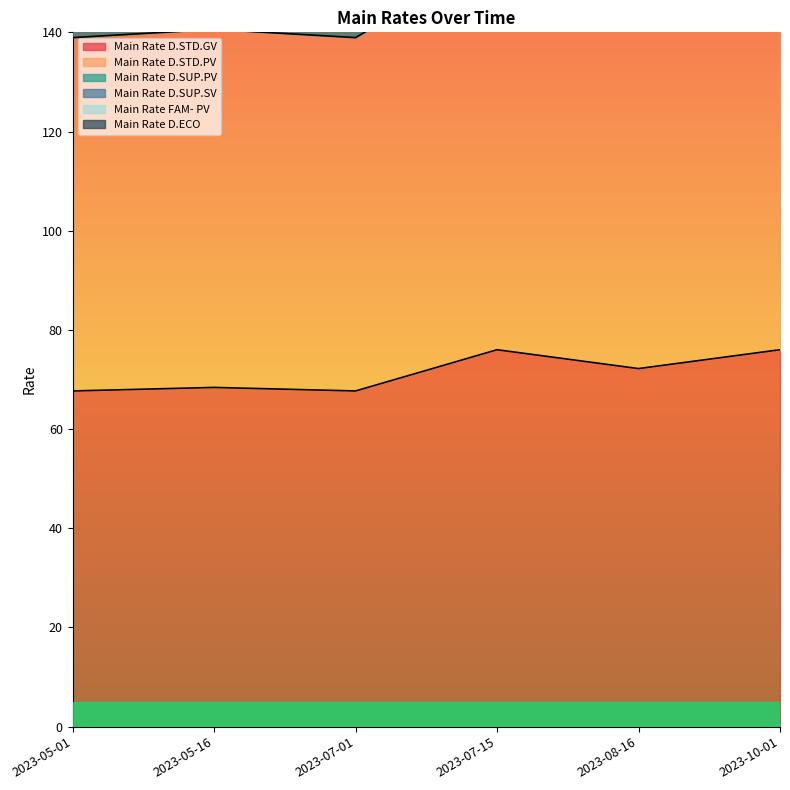

Where does the Main Rate FAM- PV series first go above 498?

2023-07-15